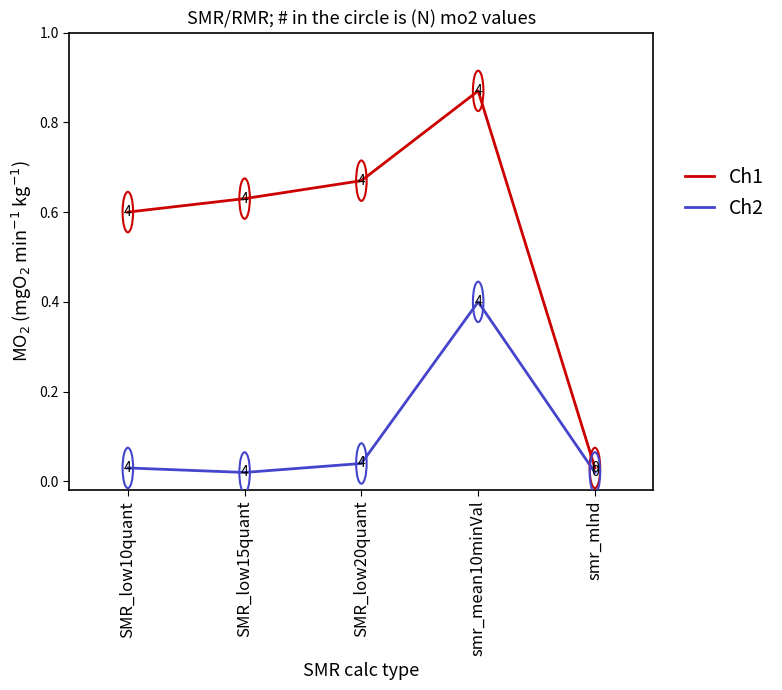

Is the value of Ch1 at SMR_low20quant greater than the value of Ch2 at smr_mlnd?

Yes